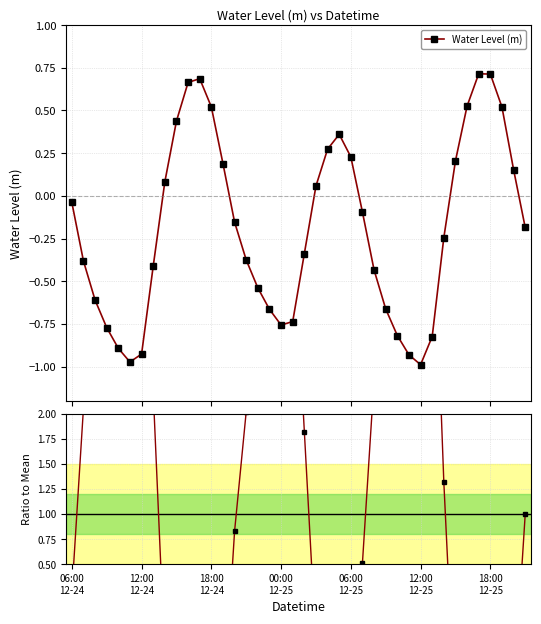

Is it true that the value at 29 is 5.0?

True